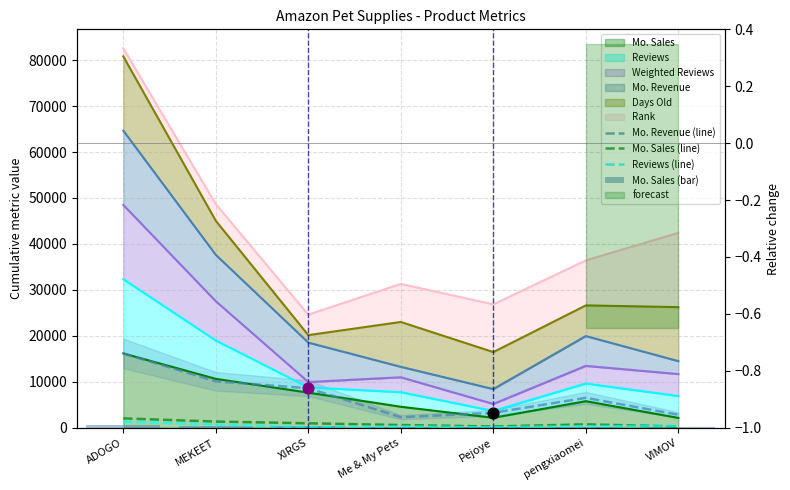

At which category is the sum across all series the highest?

ADOGO